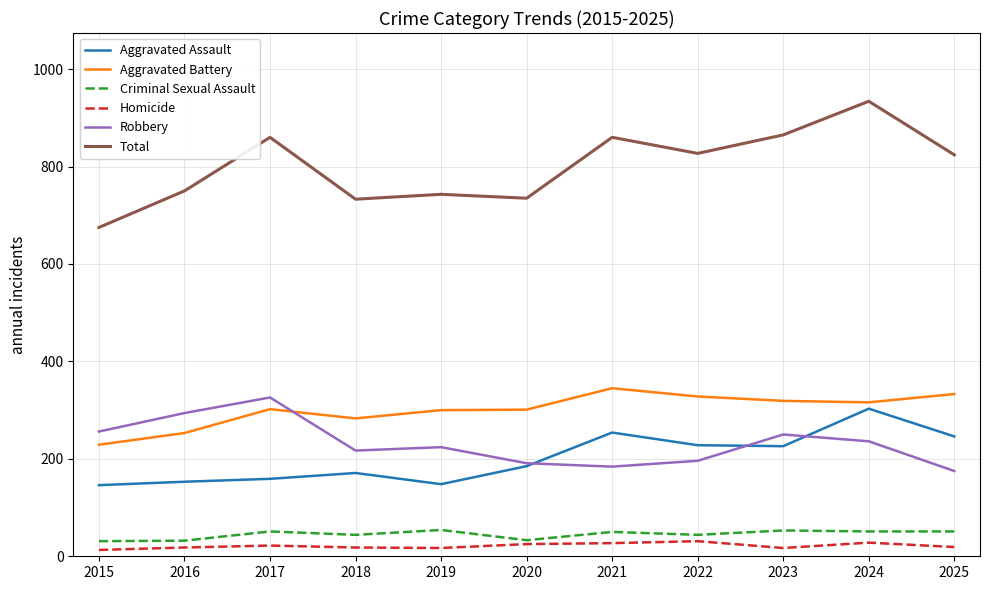

True or false: Total and Homicide cross at least once.

False